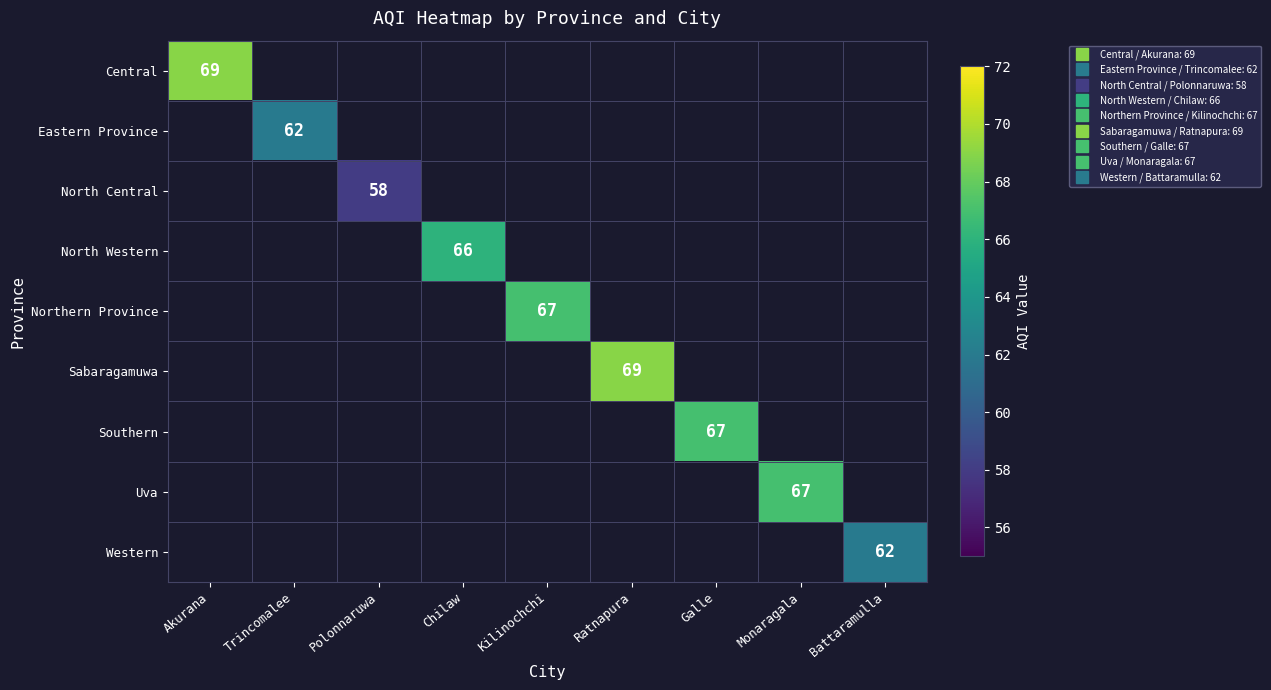

Which category has the highest value across all series?

Akurana